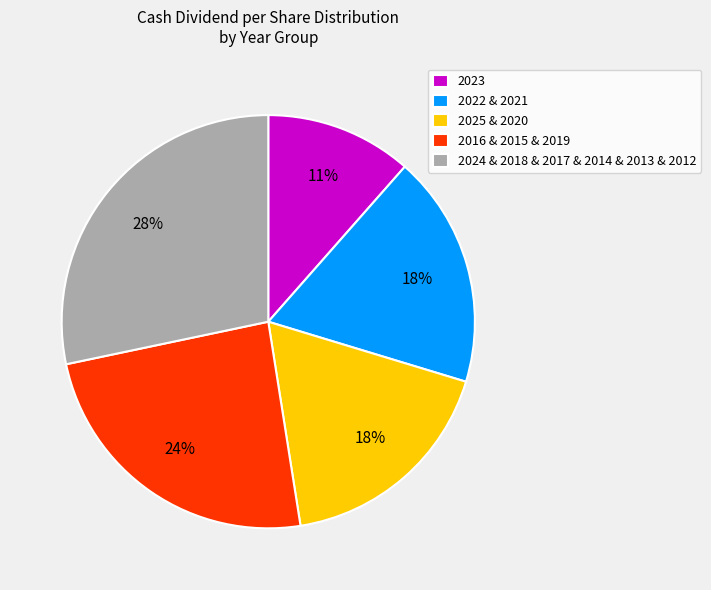

Combined, do 2016 & 2015 & 2019 and 2023 account for over 50%?

No